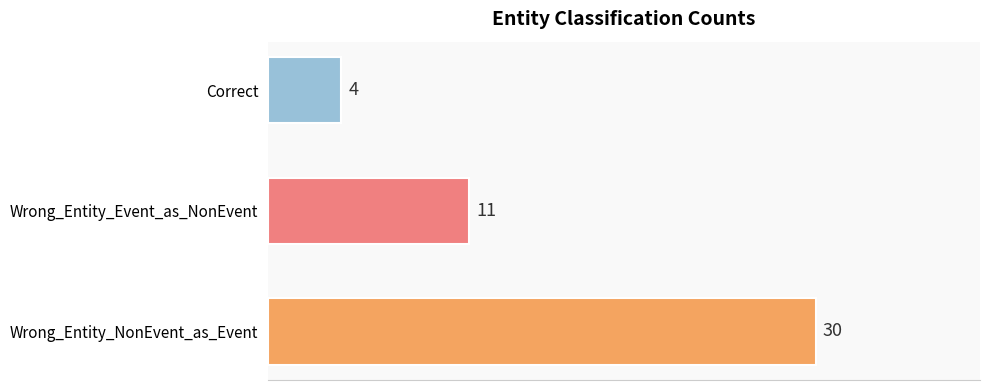

Count the values in the range 4 to 30.

3